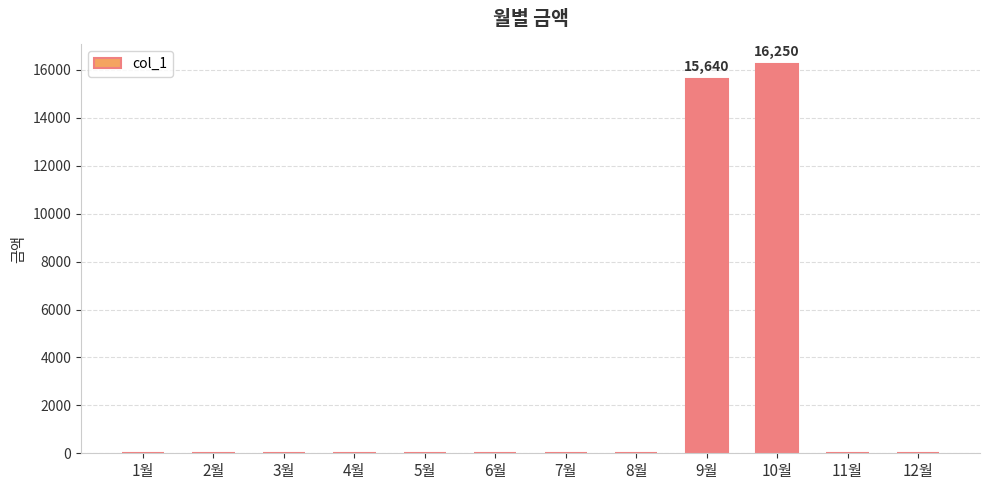

What is the change in value from 4월 to 10월?

+16250